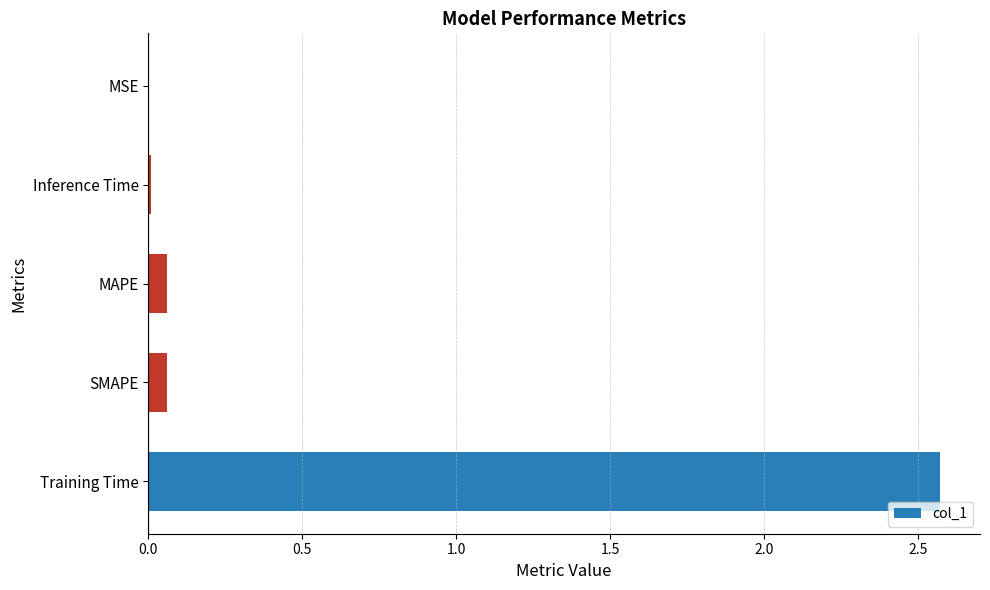

Is it true that the value at Training Time is 1.6?

False